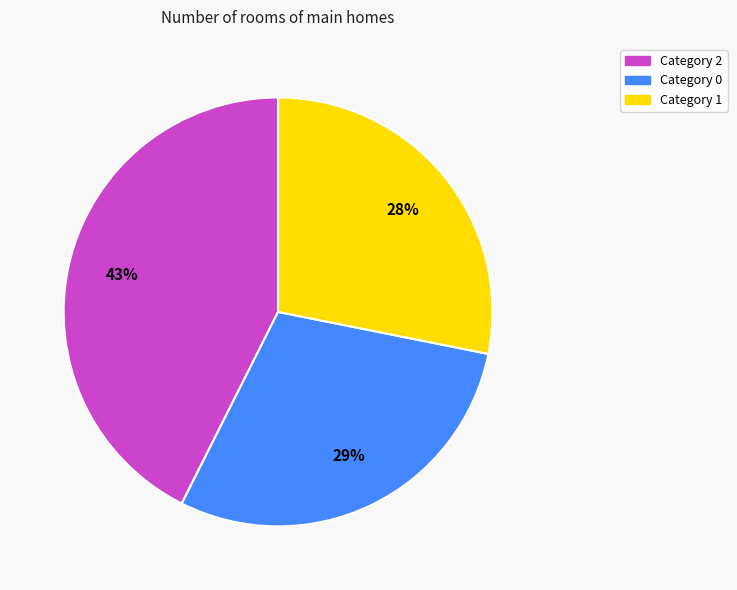

To the nearest percent, what is the average slice percentage?

33%